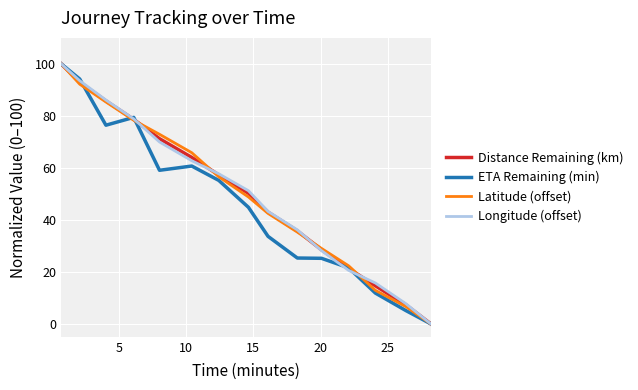

What is the maximum value for Distance Remaining (km)?

100.0